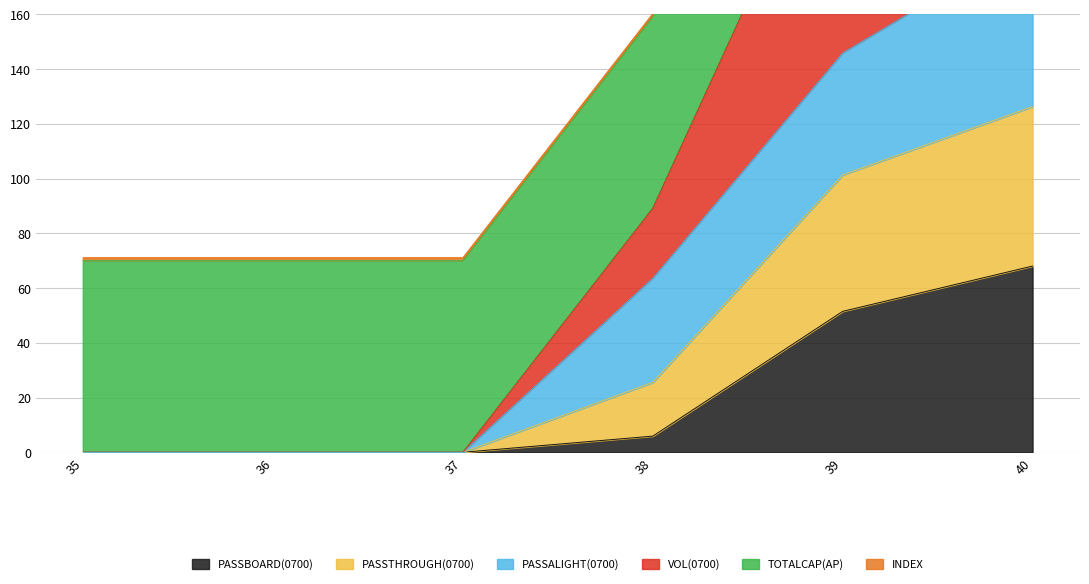

What is the maximum value for PASSBOARD(0700)?

68.0